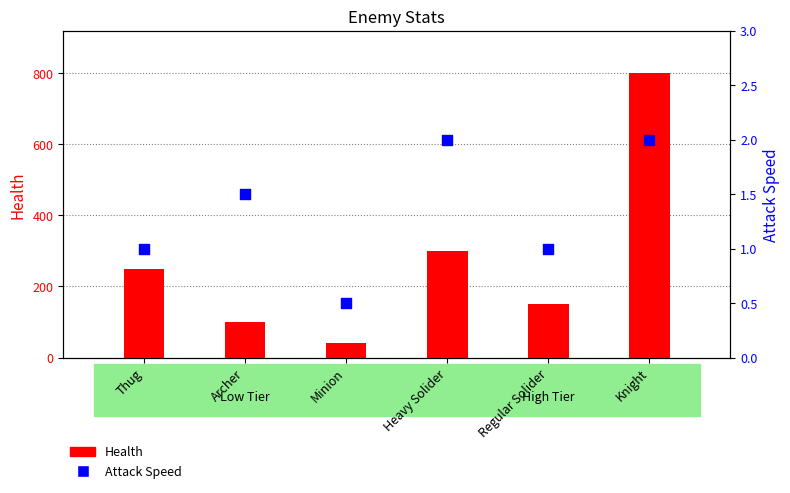

At which category is the sum across all series the highest?

Knight